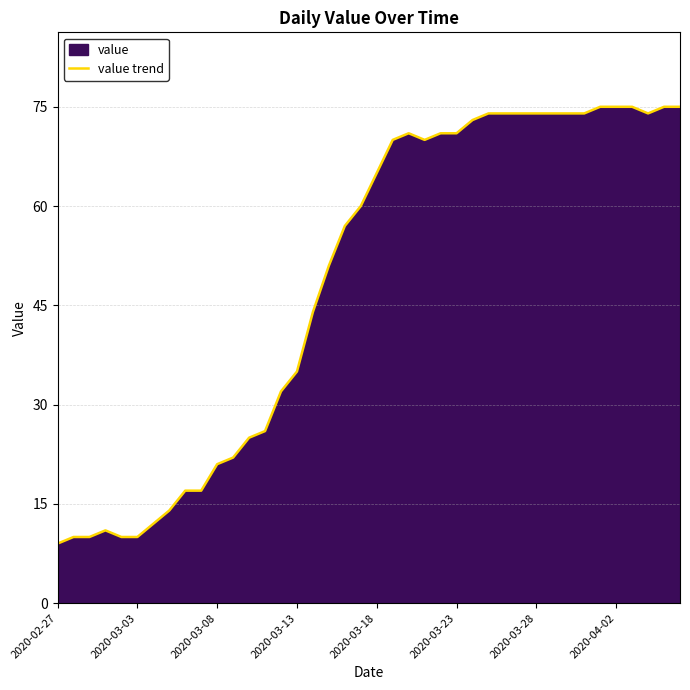

Does the chart display data point markers on the line(s)?

No